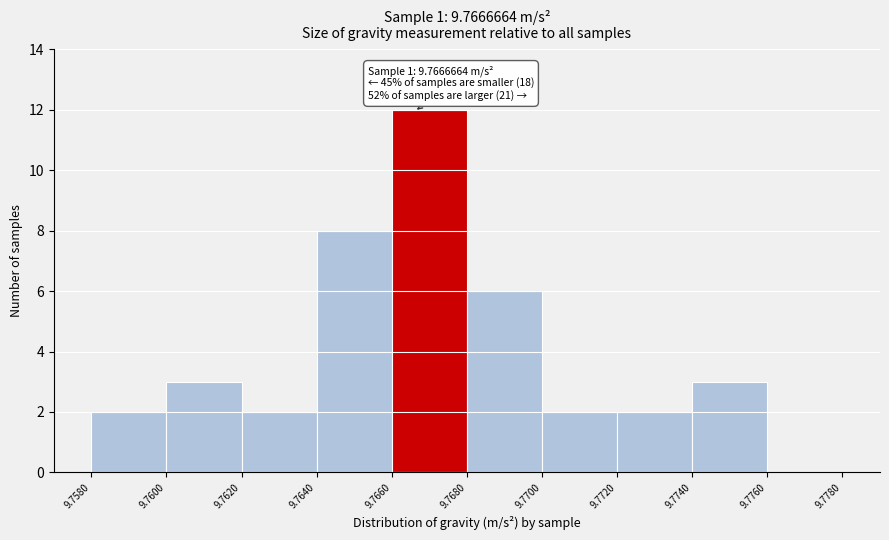

Which range on the x-axis has the tallest bar?

9.7660 to 9.7680